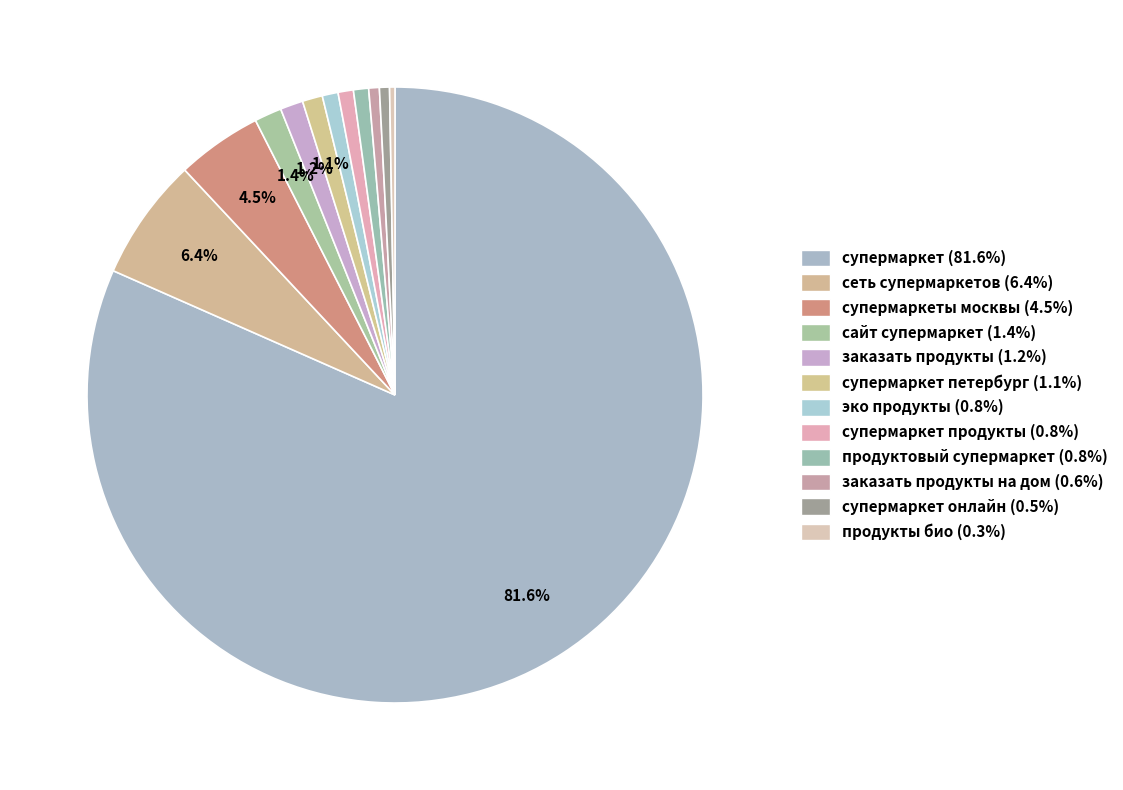

To the nearest percent, what is the average slice percentage?

8%